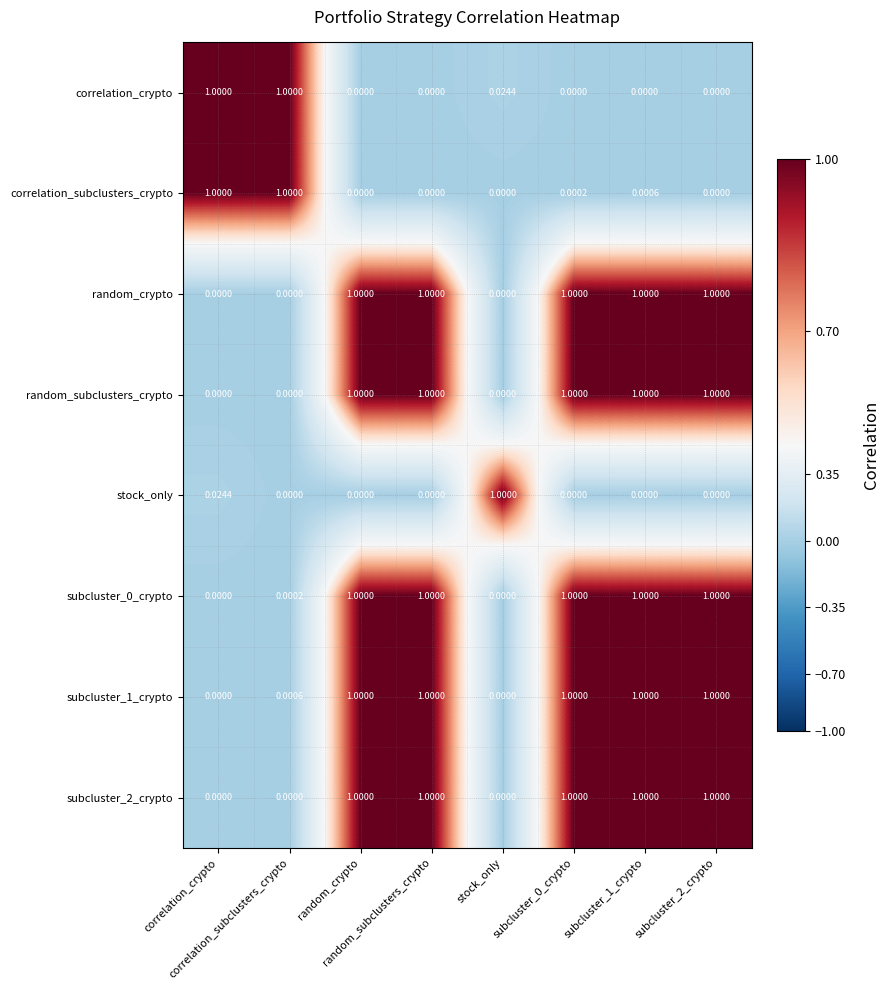

Count the number of data series in this chart.

8